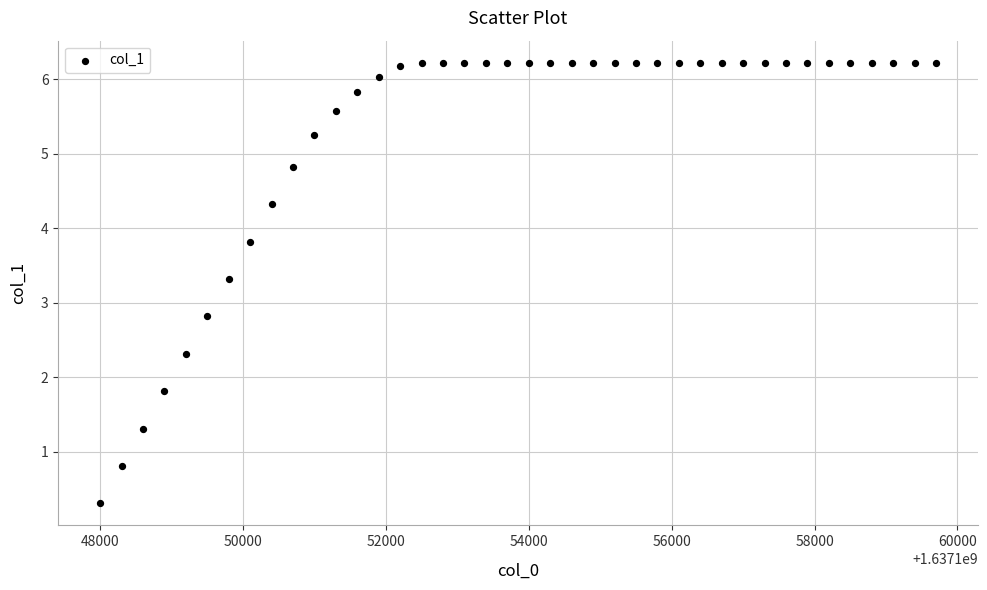

What Y value in the scatter plot is closest to 3?

2.8